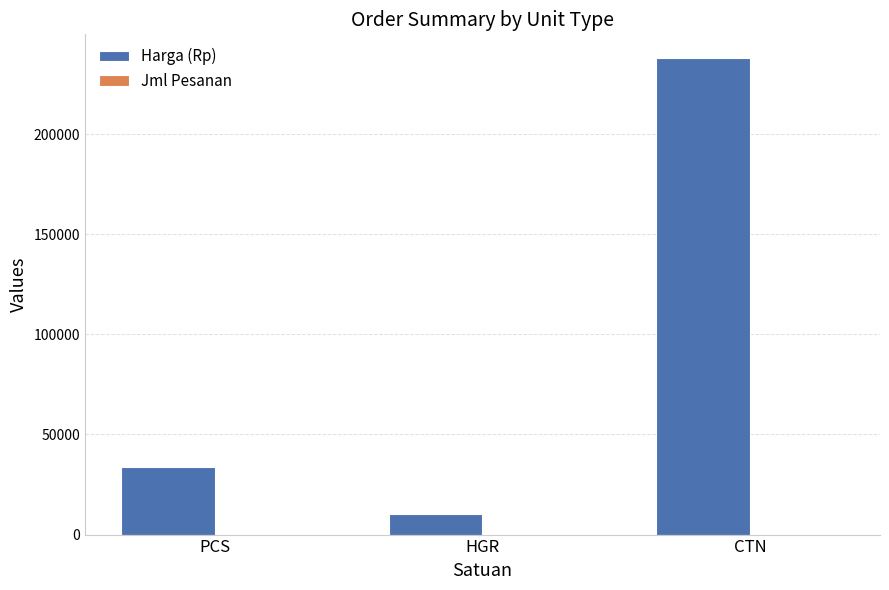

At which label is Harga (Rp) closest to 124200?

PCS